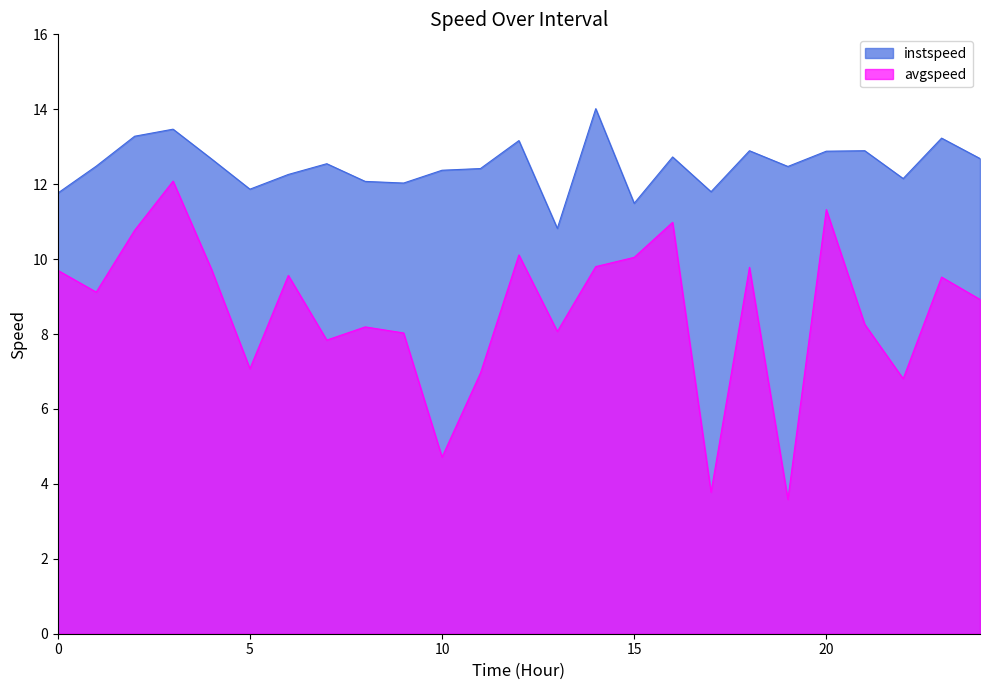

What is the difference between the avgspeed values at 18.0 and 12.0?

0.3